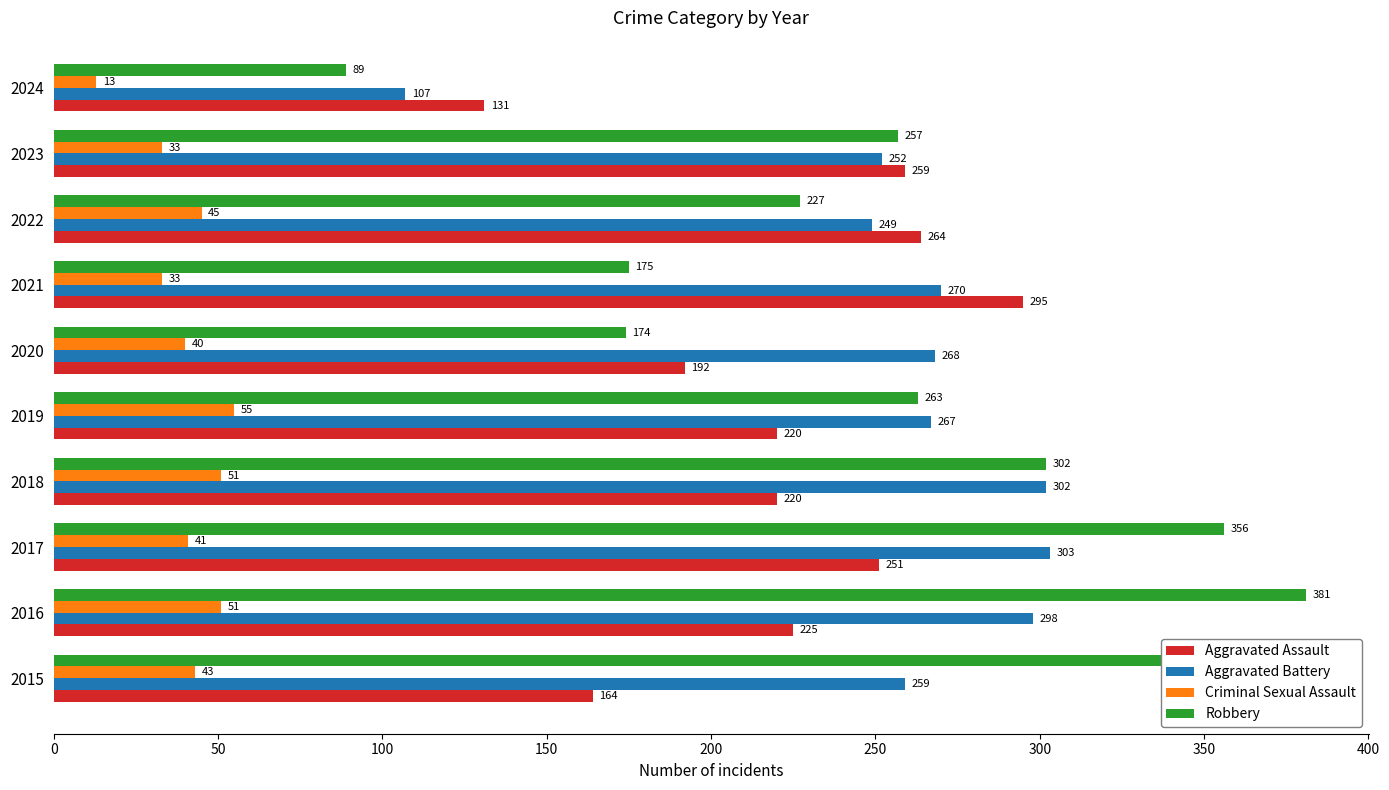

How many values in the Aggravated Assault series are below 225?

5